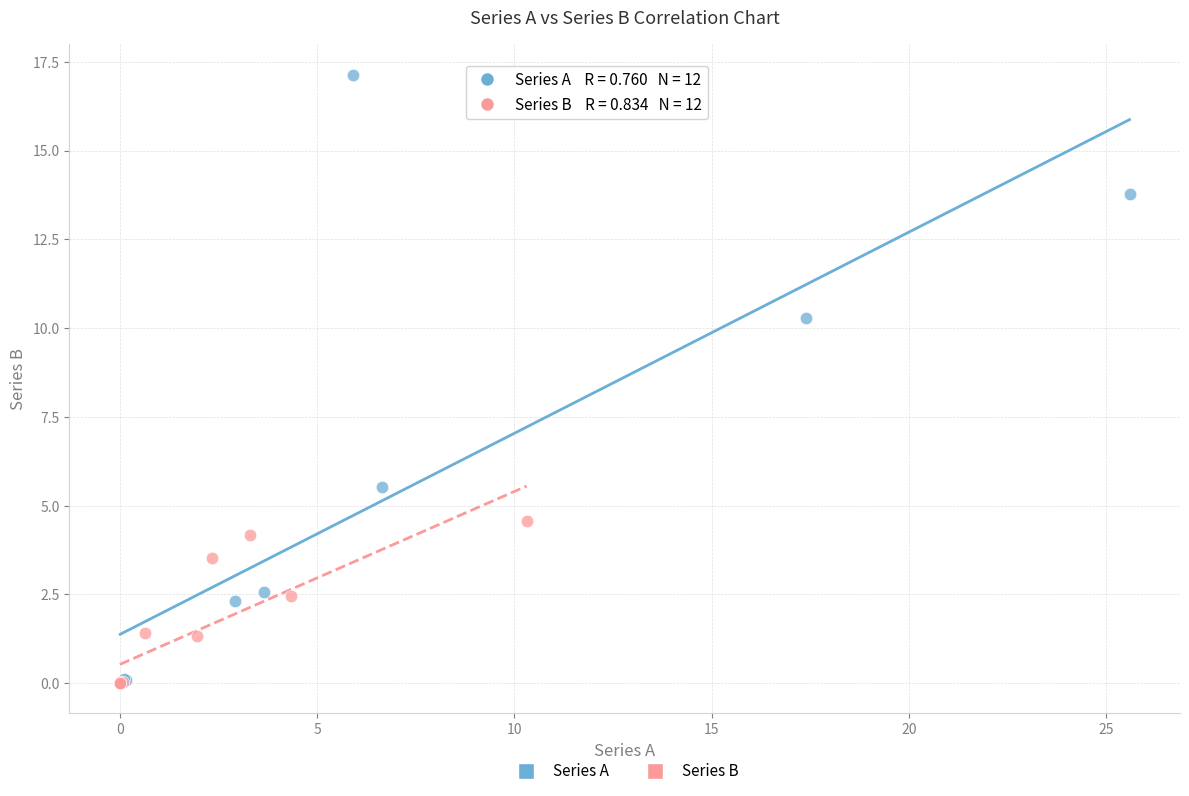

Which series reaches the maximum Y coordinate?

Series A